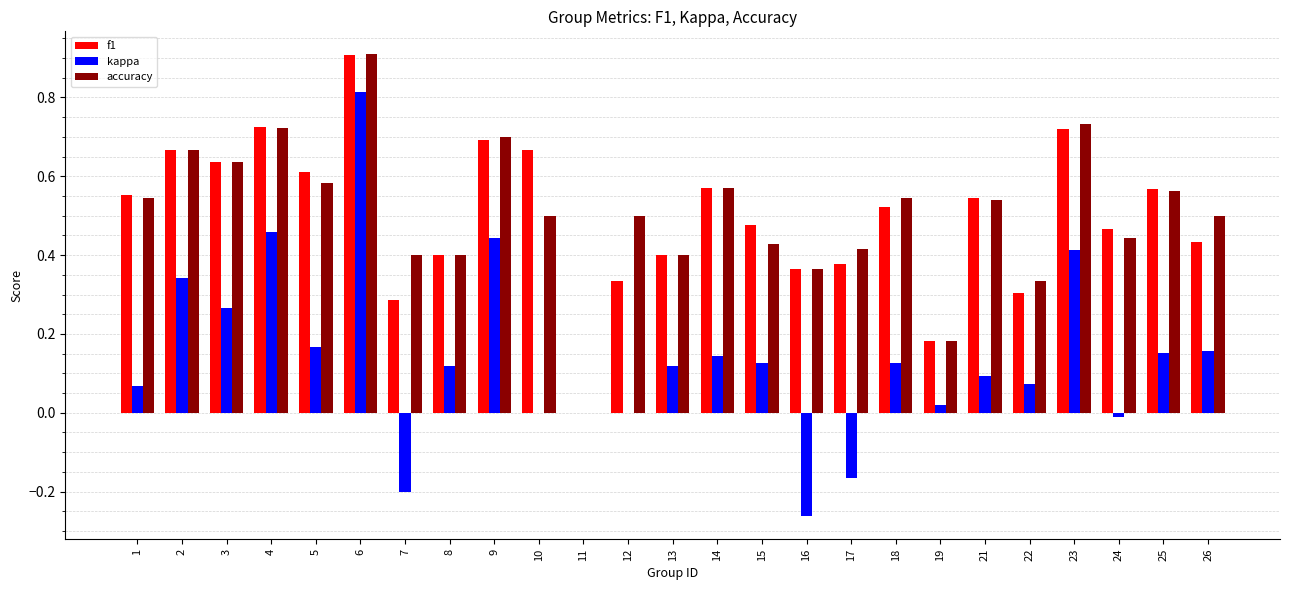

What is the total value across all series at 21?

1.2